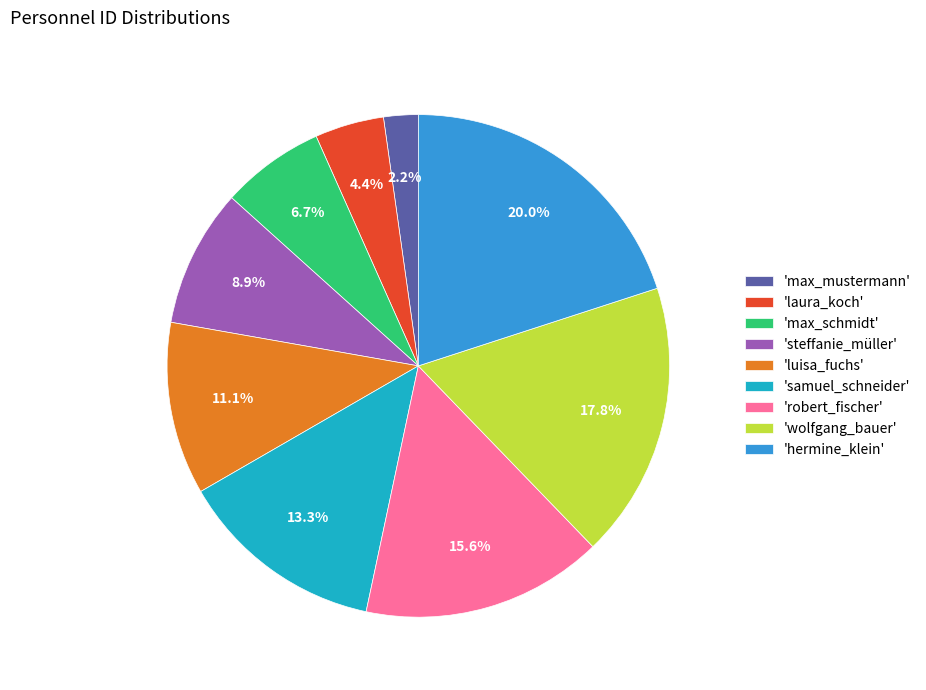

Between 'steffanie_müller' and 'max_schmidt', which is larger?

'steffanie_müller'